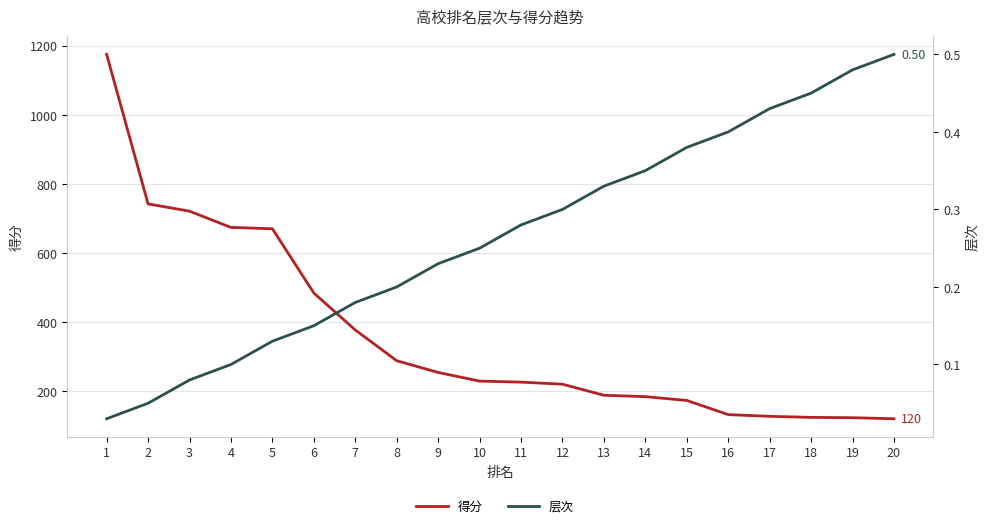

How many lines are shown in the chart?

2